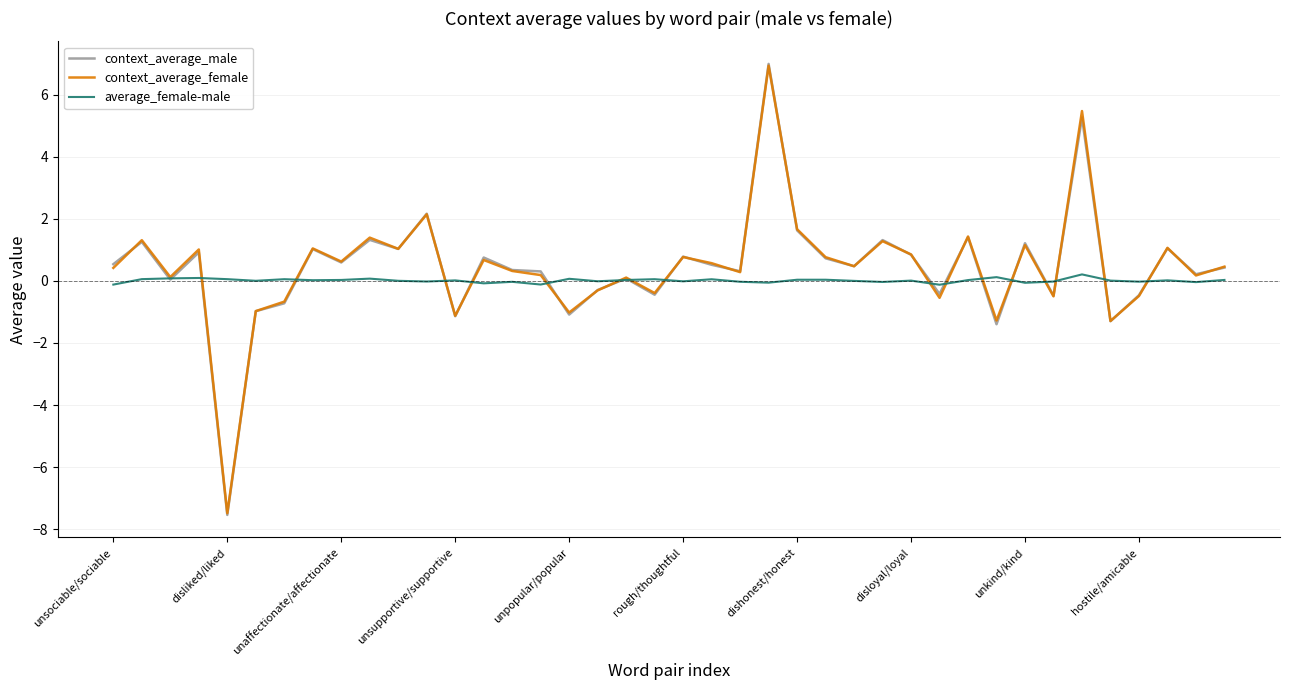

Which series has the largest range (max minus min)?

context_average_male